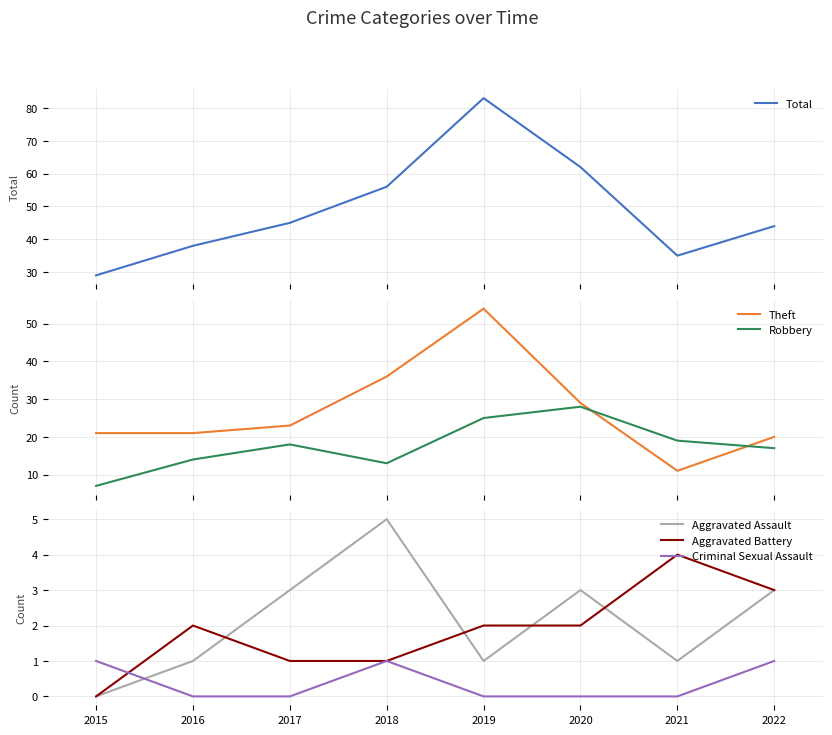

Which series has the largest range (max minus min)?

Total